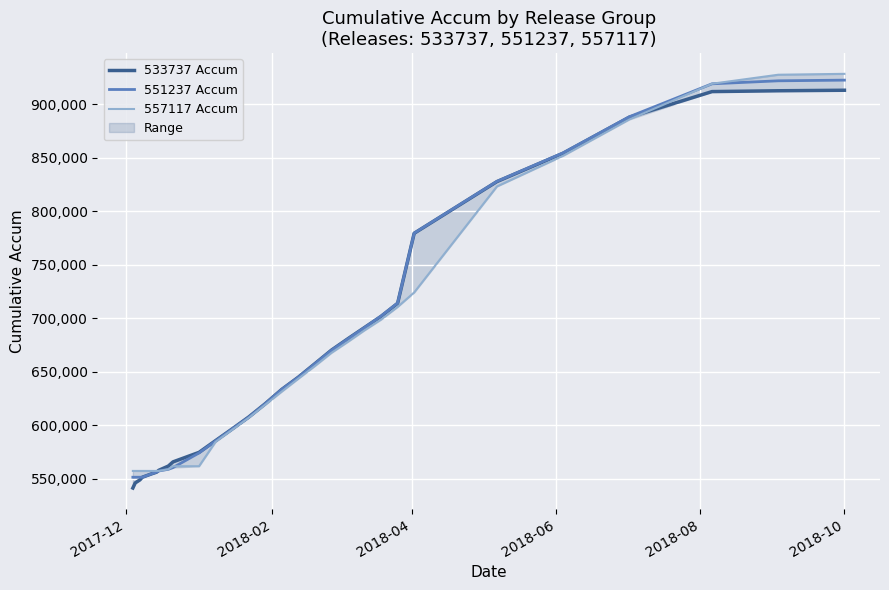

What is the sum of all 551237 Accum values?

19479223